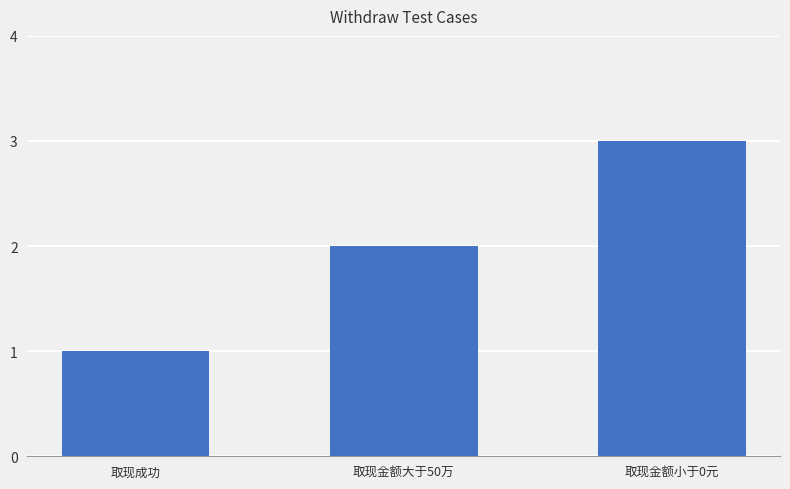

Which has a higher value, 取现金额大于50万 or 取现成功?

取现金额大于50万